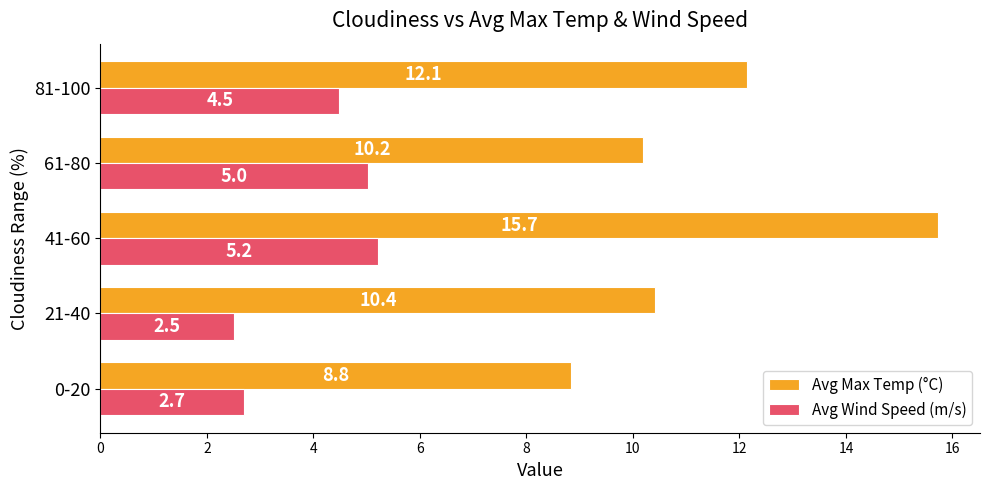

What are all the series names shown in the legend?

Avg Max Temp (°C), Avg Wind Speed (m/s)